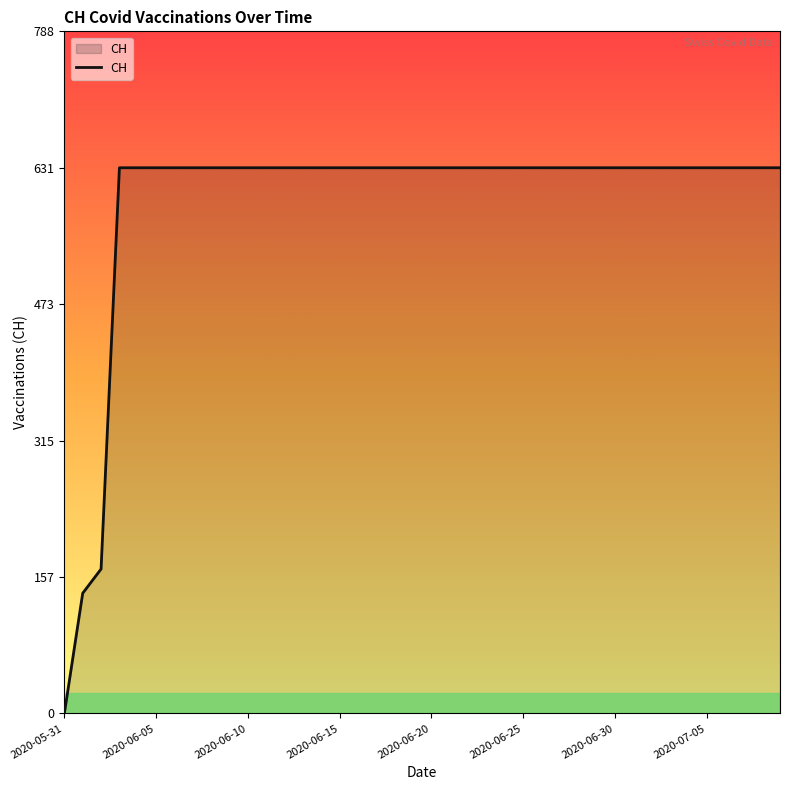

What is the greatest value displayed?

631